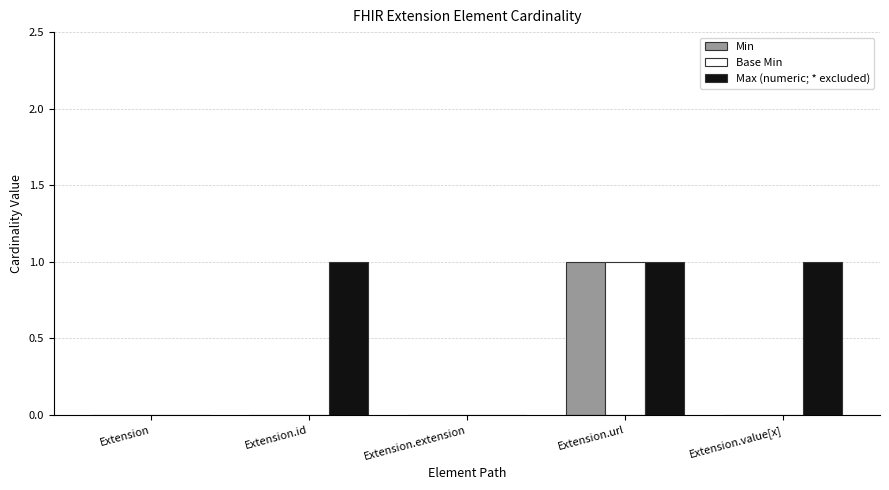

Count the Min values in the range 0 to 1.

5